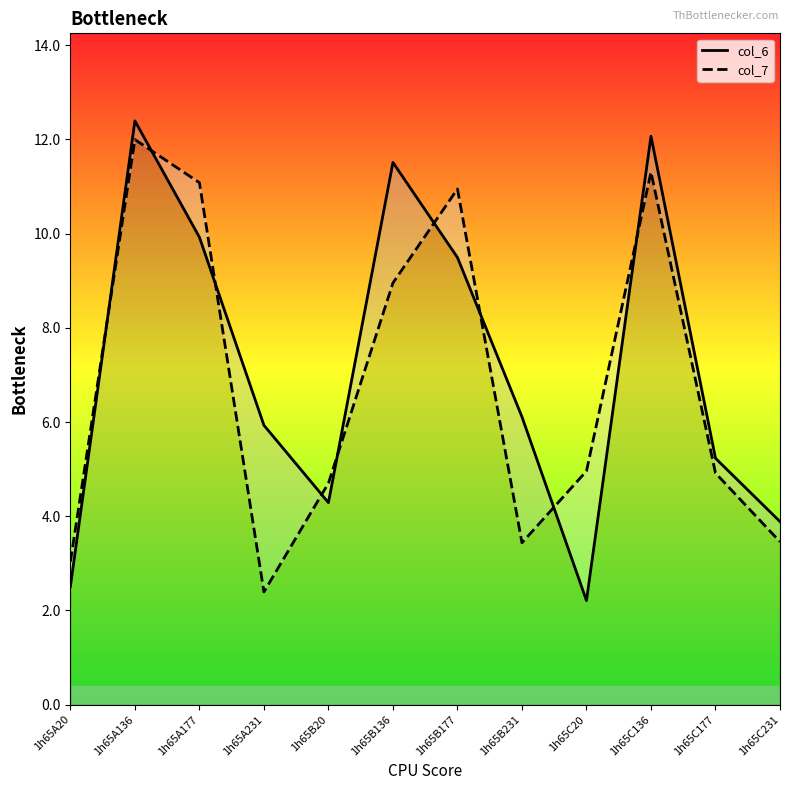

Which label corresponds to the largest value in the chart?

1h65A136